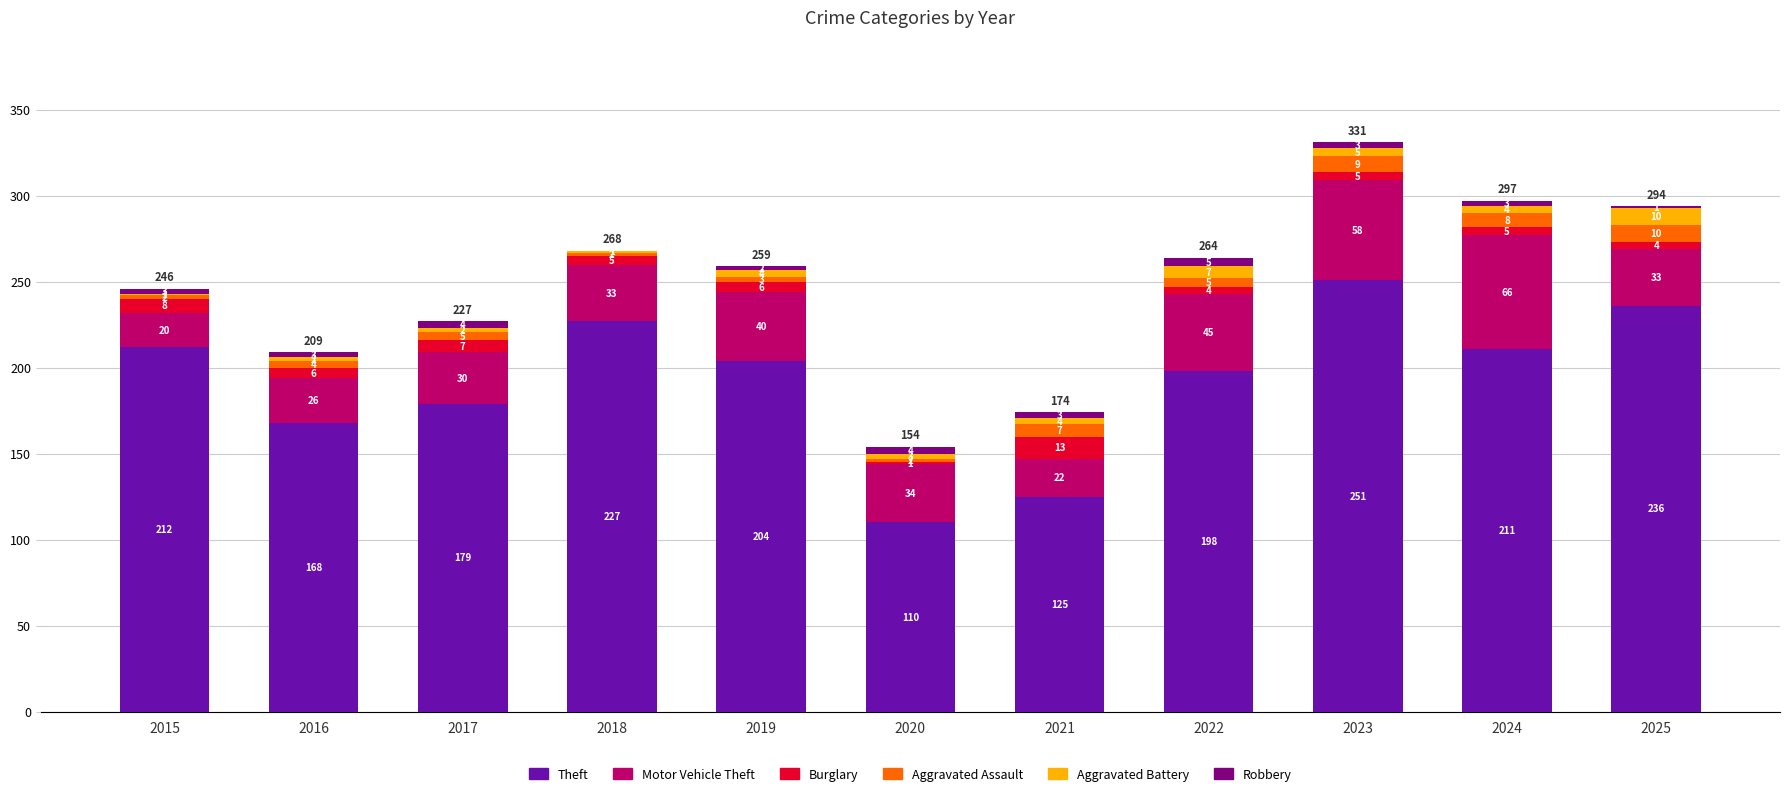

Where does the Theft series first go above 204?

2015